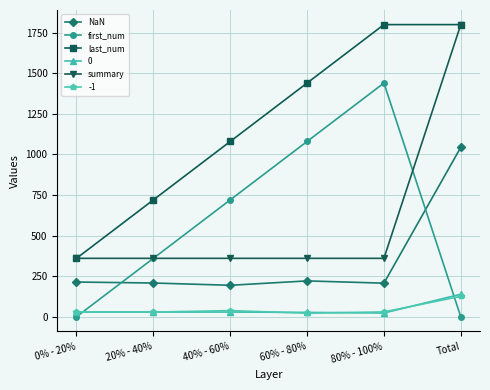

Which series has the largest total across all categories?

last_num